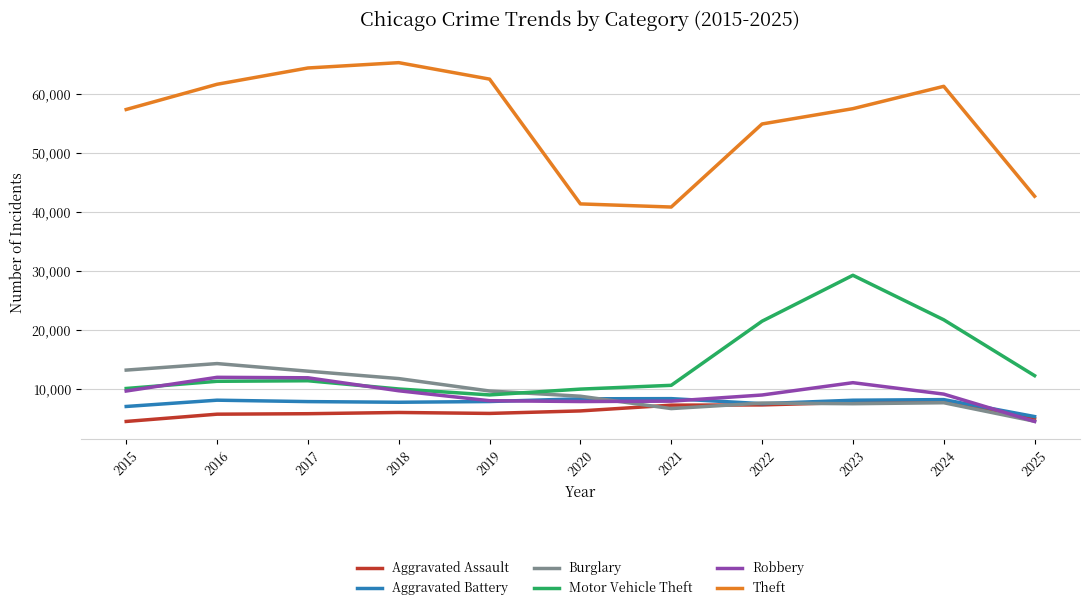

True or false: Theft and Robbery cross at least once.

False